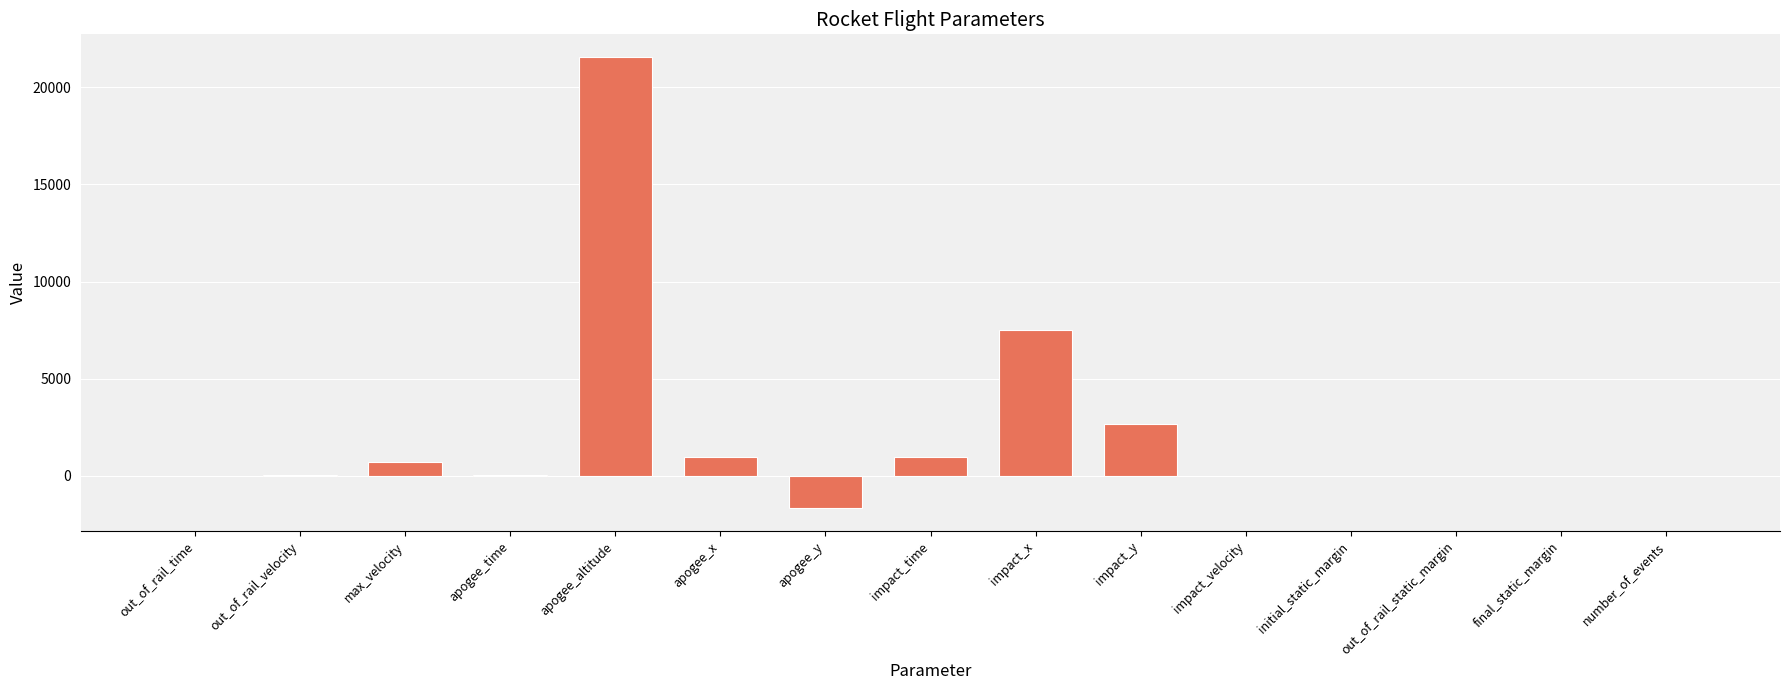

How many data points does each series have?

15